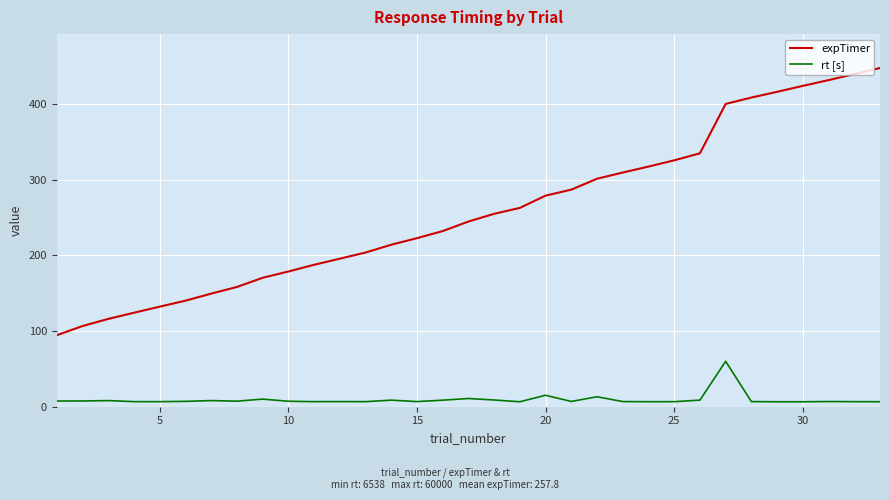

Which series has the largest range (max minus min)?

expTimer